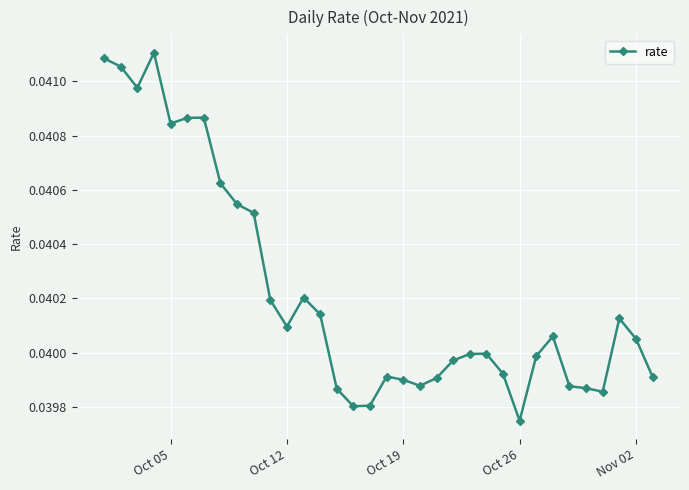

True or false: there are more than 0 points higher than both neighbors.

True